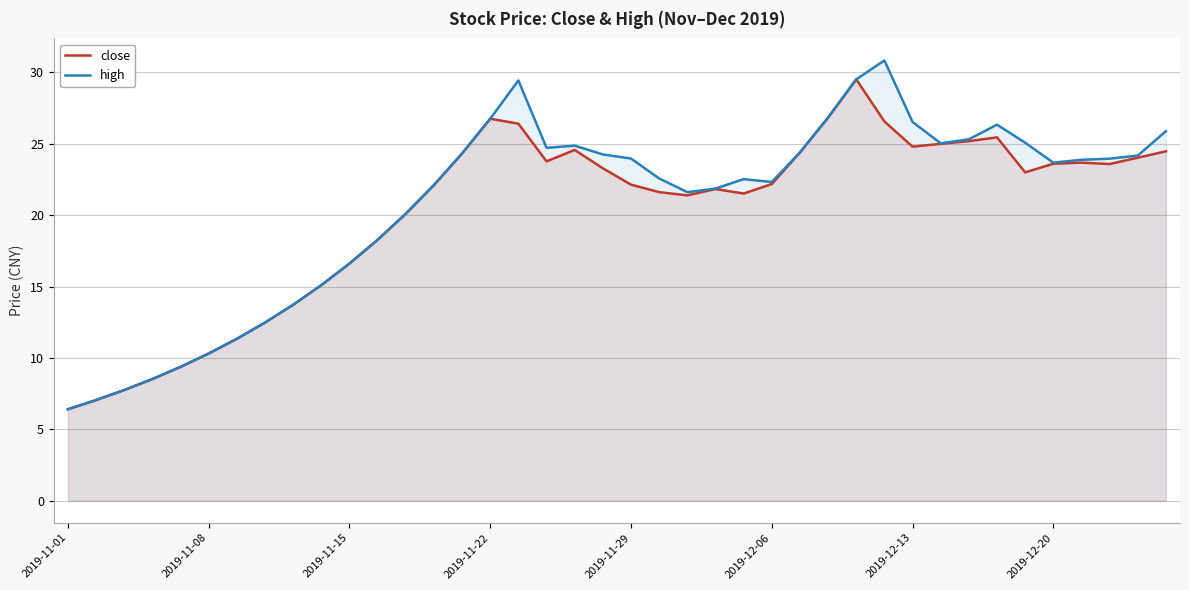

At which label is close closest to 17?

2019-11-15